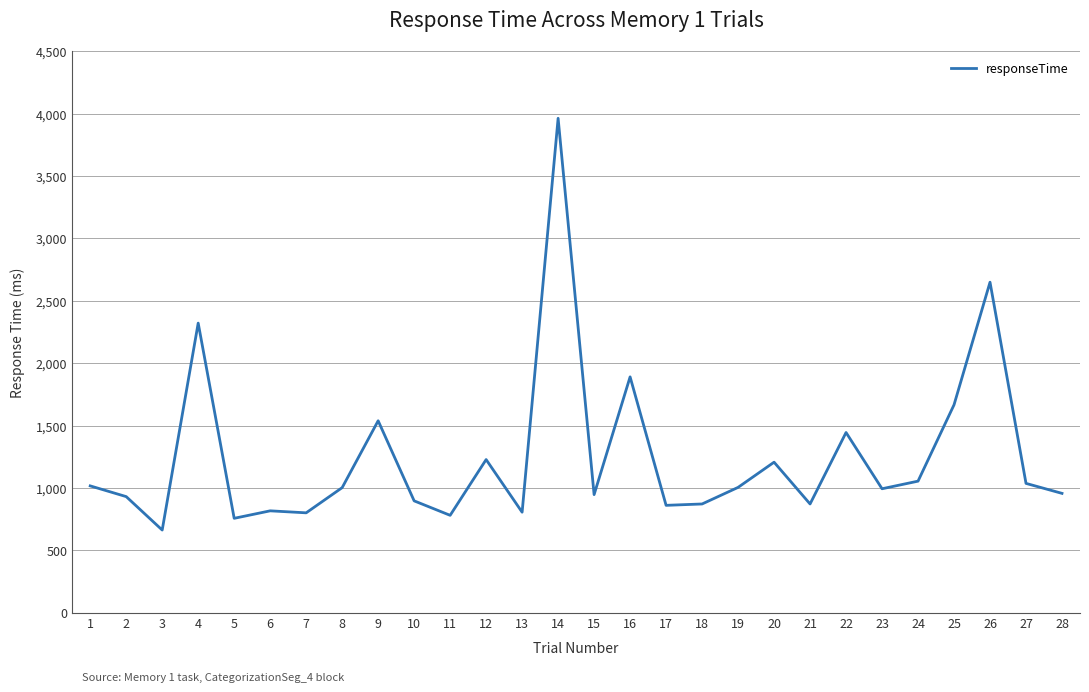

Which category has the highest value across all series?

14